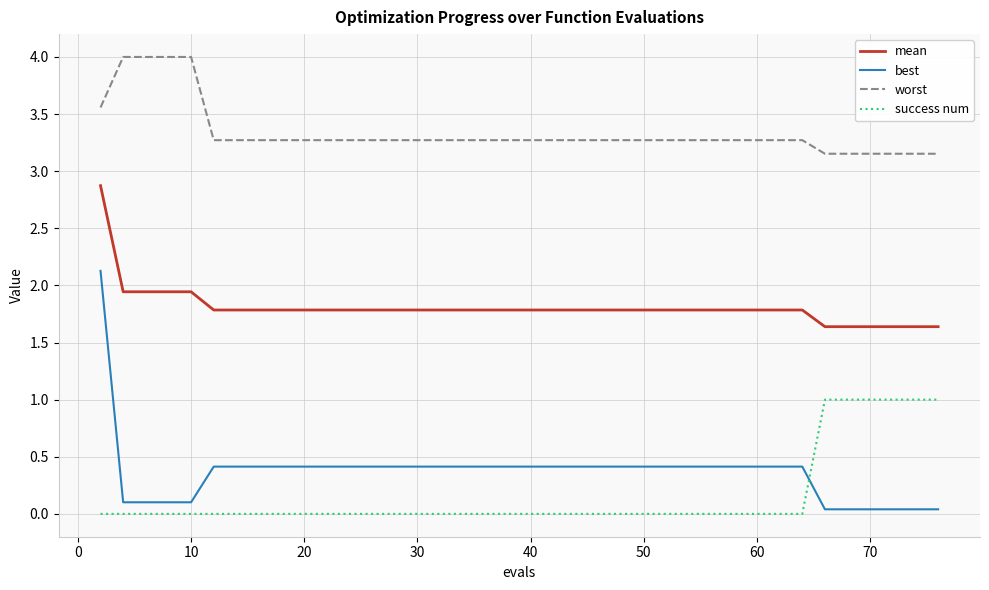

How many intersections are there between best and success num?

1